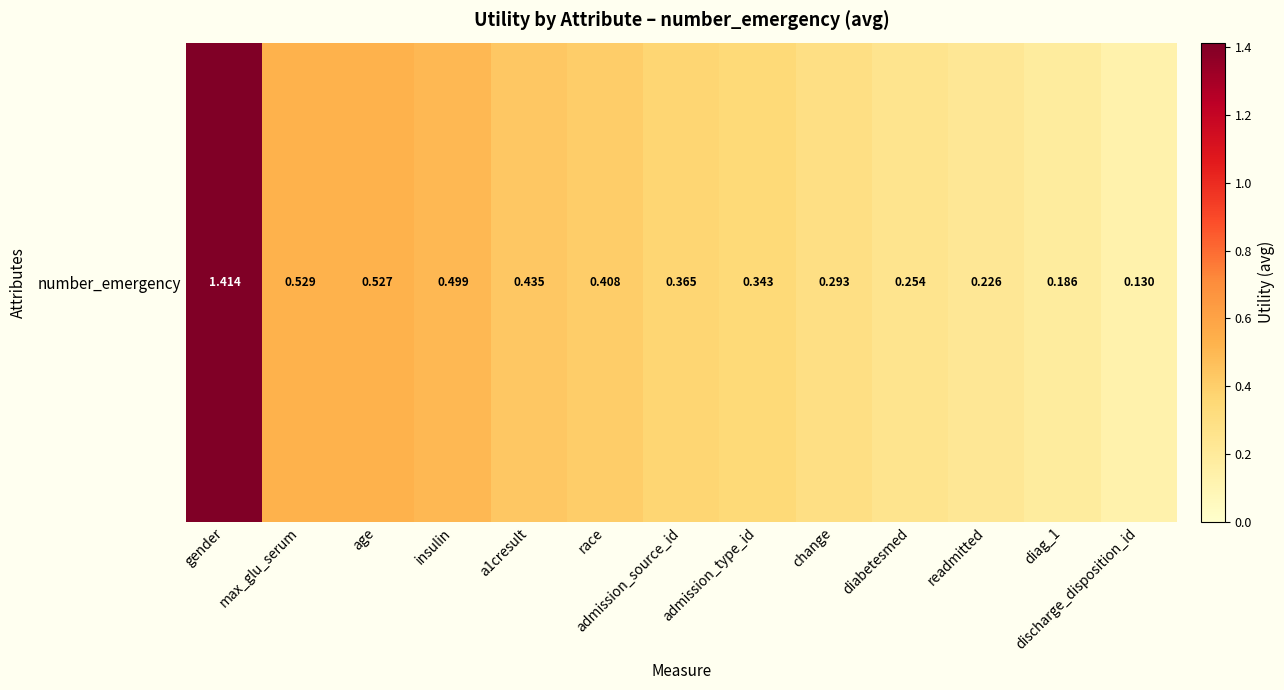

List the labels in order of value, largest first.

gender, max_glu_serum, age, insulin, a1cresult, race, admission_source_id, admission_type_id, change, diabetesmed, readmitted, diag_1, discharge_disposition_id